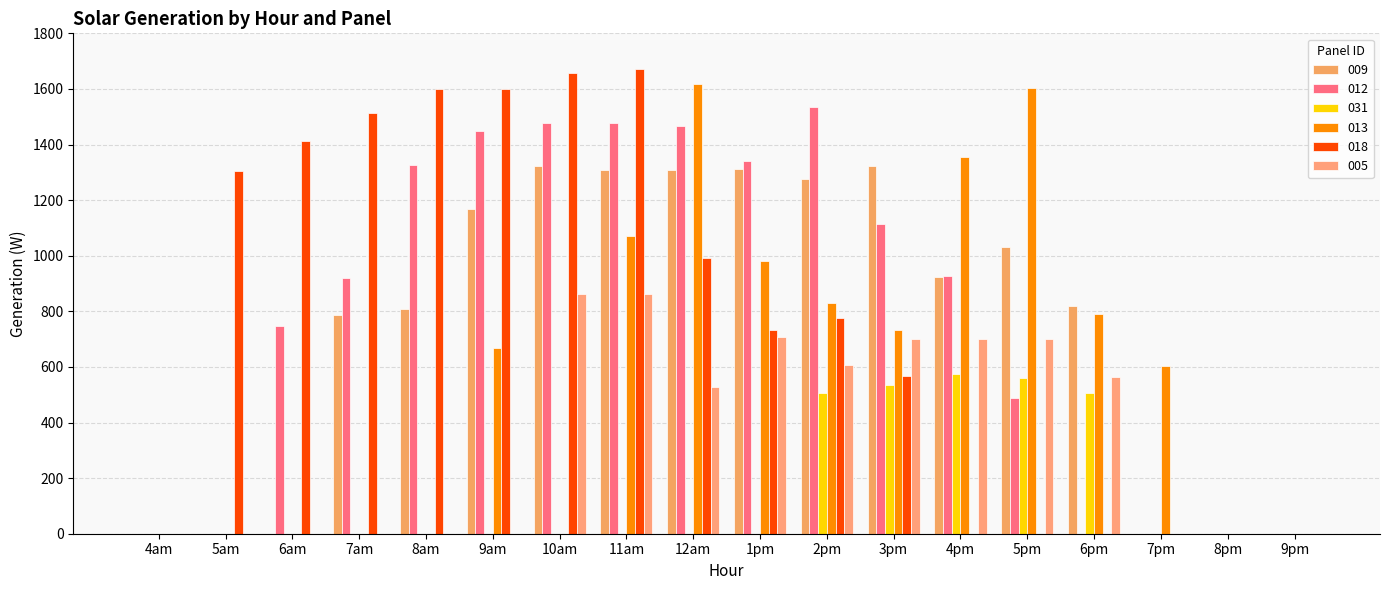

How many data points in 012 are above 925?

9